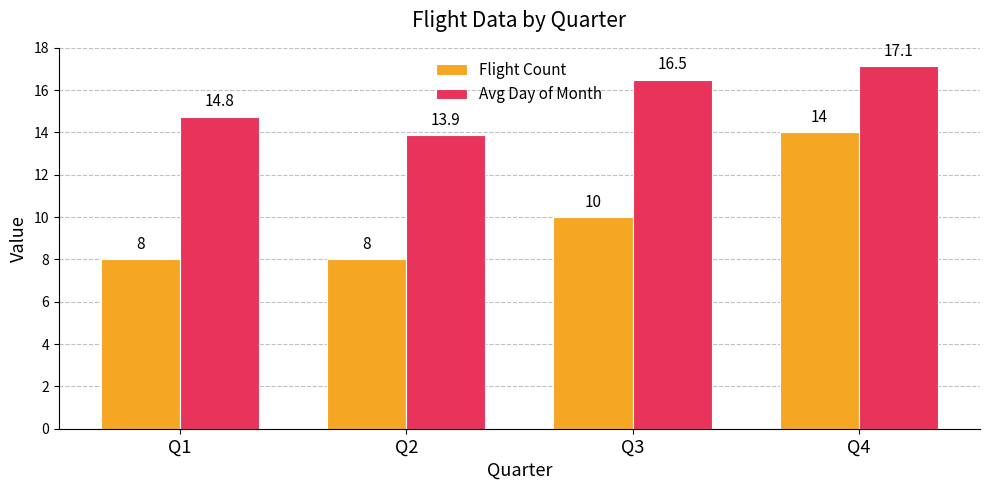

How many bars are there in each group?

2